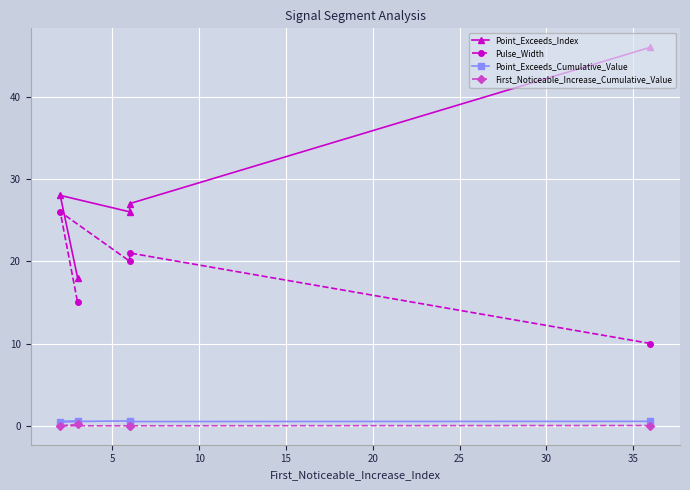

What is the sum of all First_Noticeable_Increase_Cumulative_Value values?

0.2